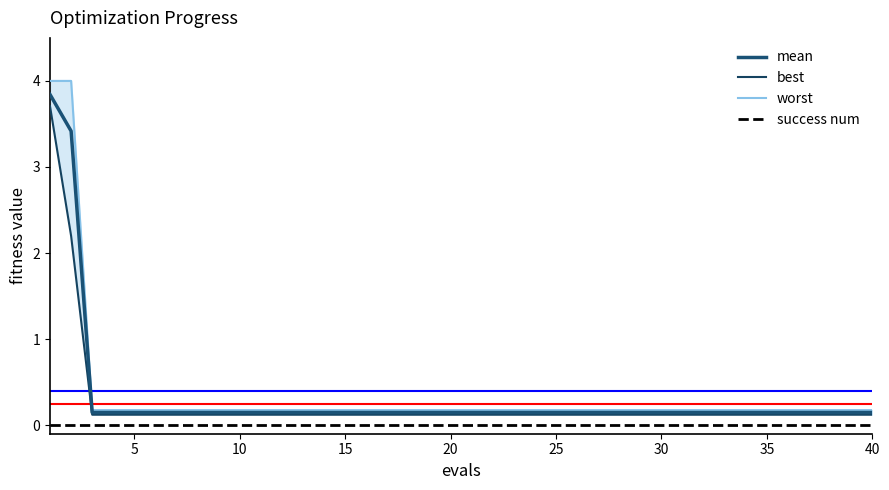

True or false: mean and success num cross at least once.

False